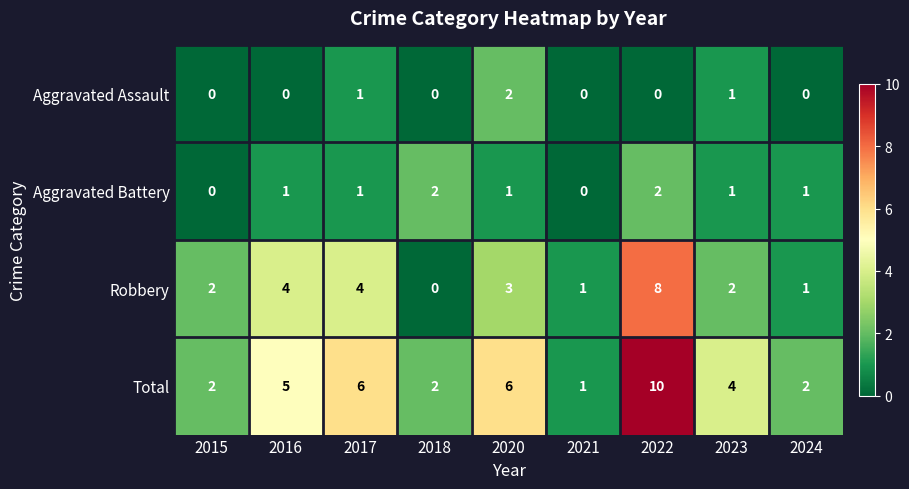

What is the difference between the Total values at 2022 and 2018?

8